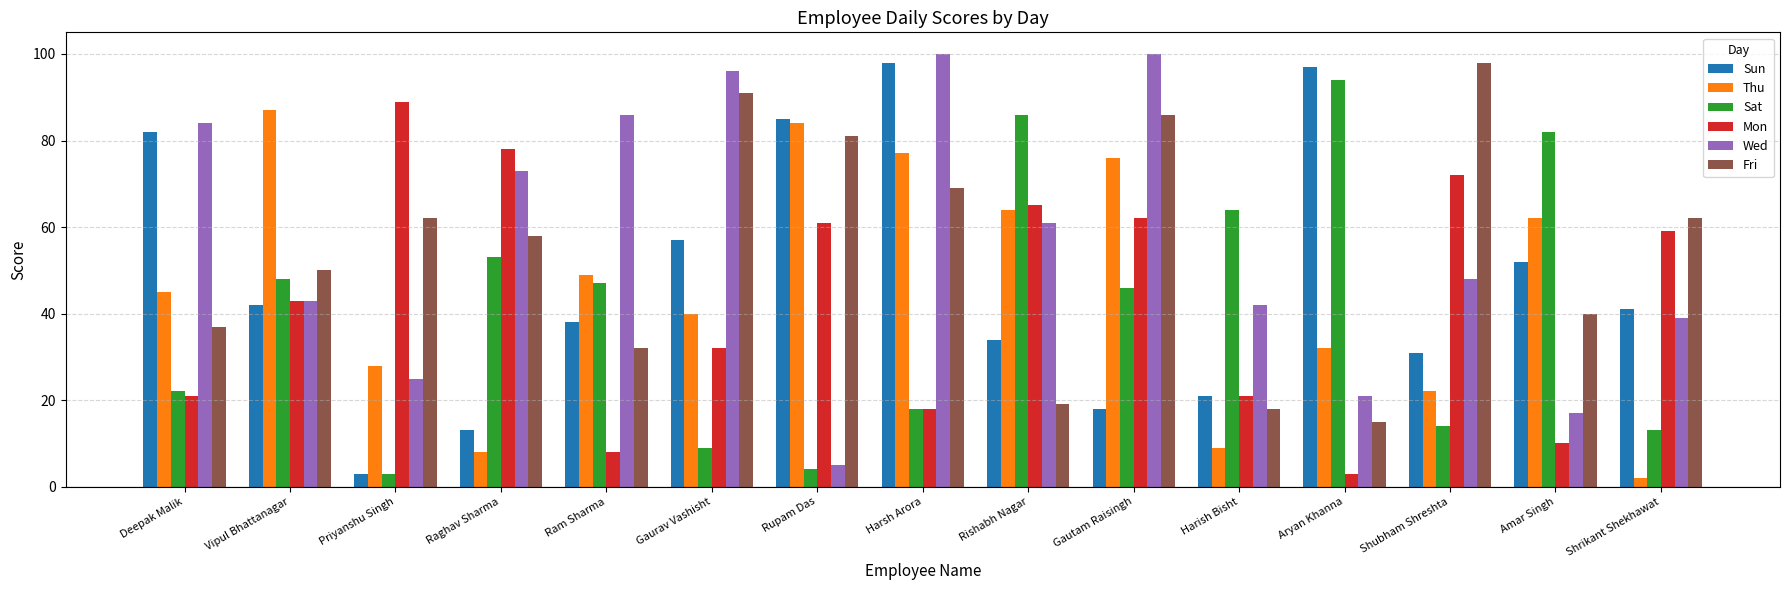

What is the difference between the second highest and minimum values in the Fri series?

76